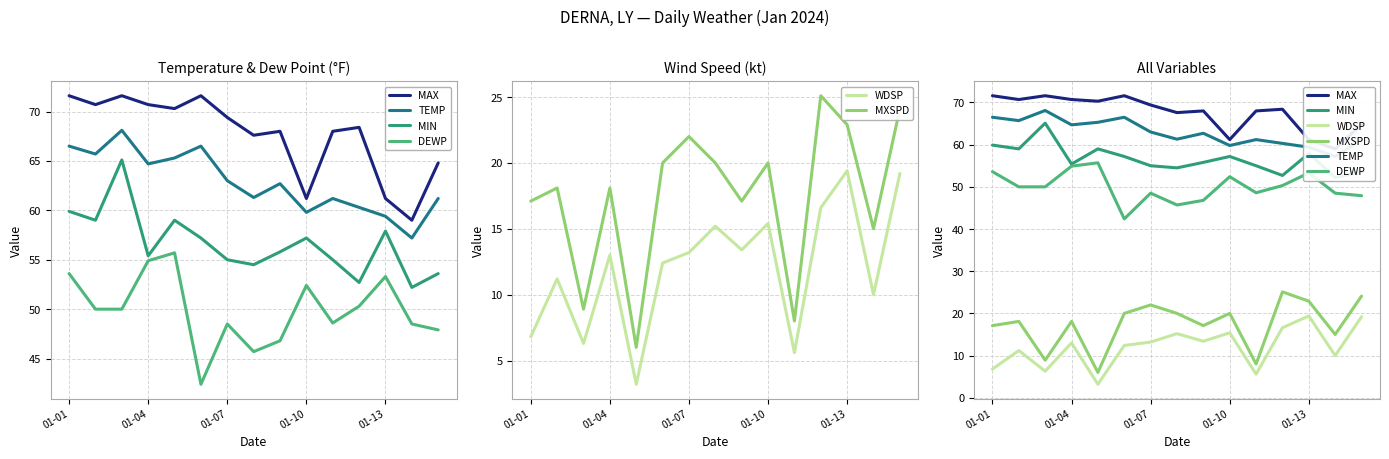

What are all the series names shown in the legend?

MAX, TEMP, MIN, DEWP, WDSP, MXSPD